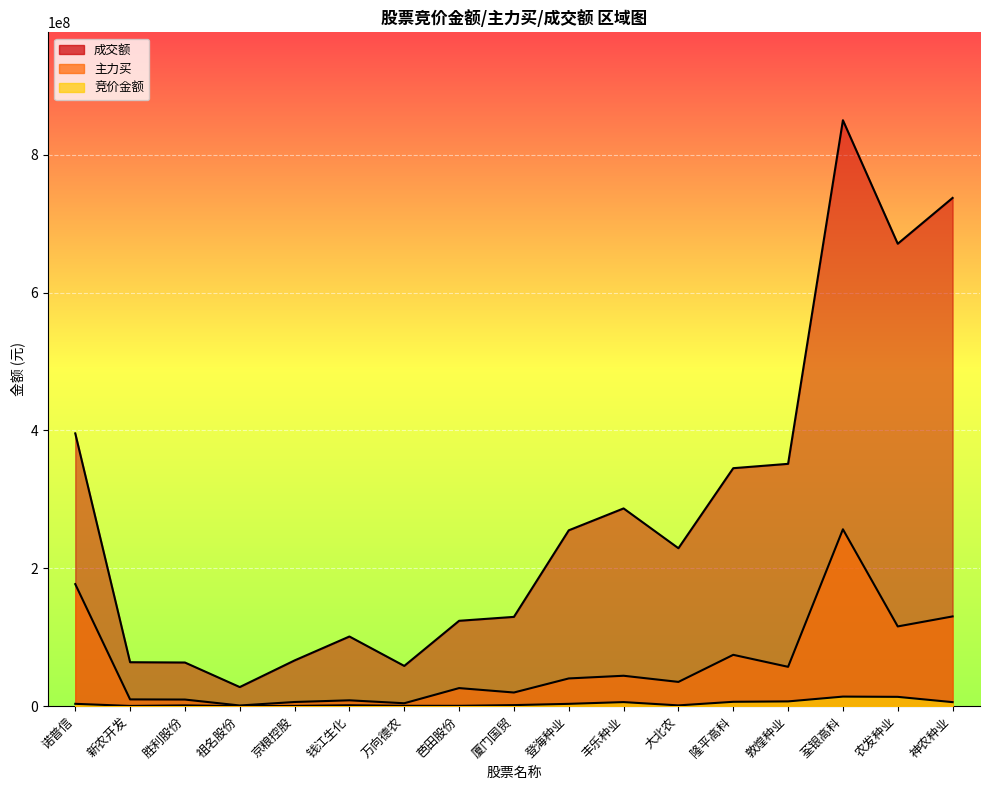

How many lines are shown in the chart?

3